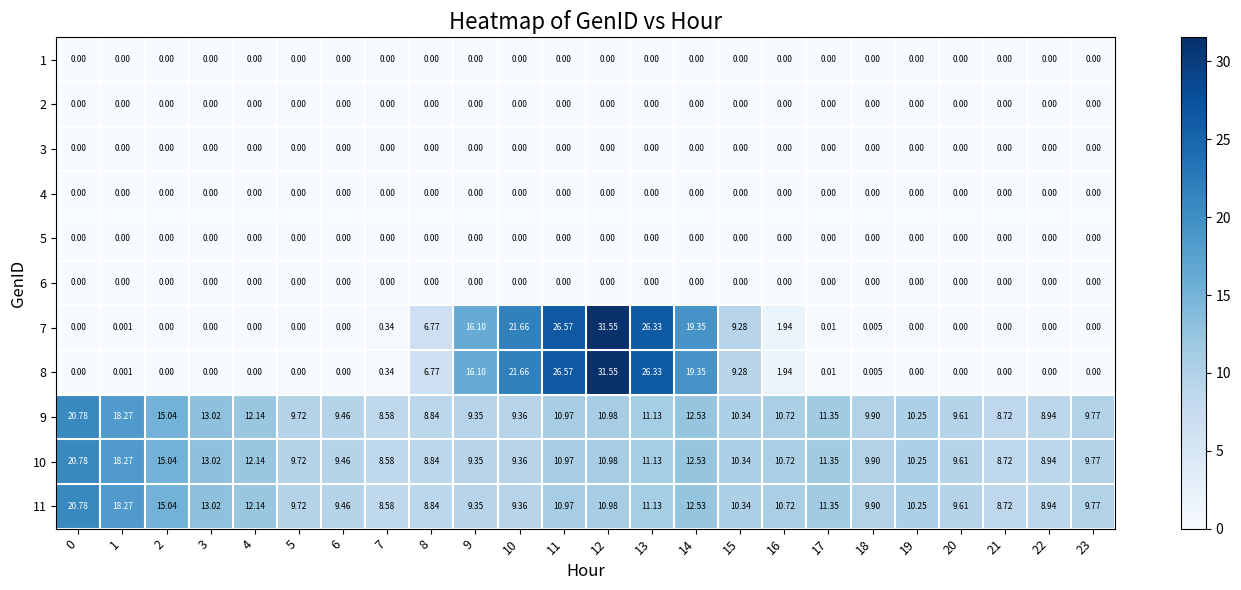

What is the difference between the highest and lowest values at 12?

31.6